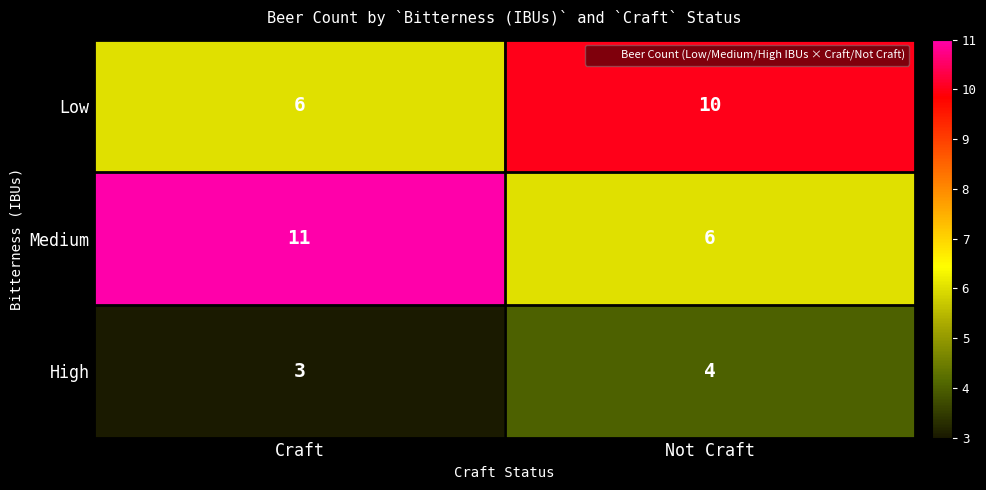

What is the total value across all series at Craft?

20